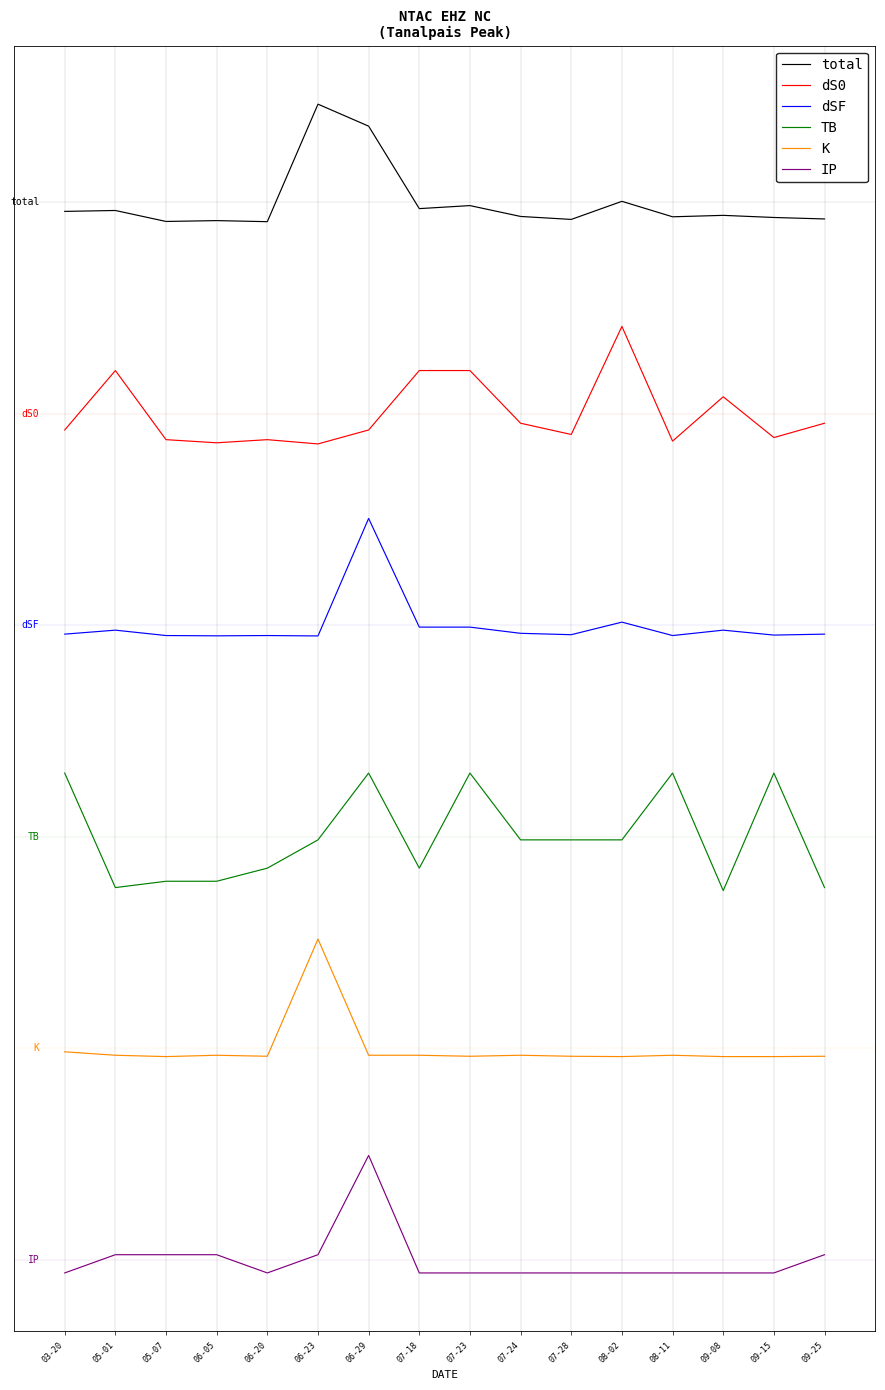

Where is dSF nearest to the value 5?

06-23